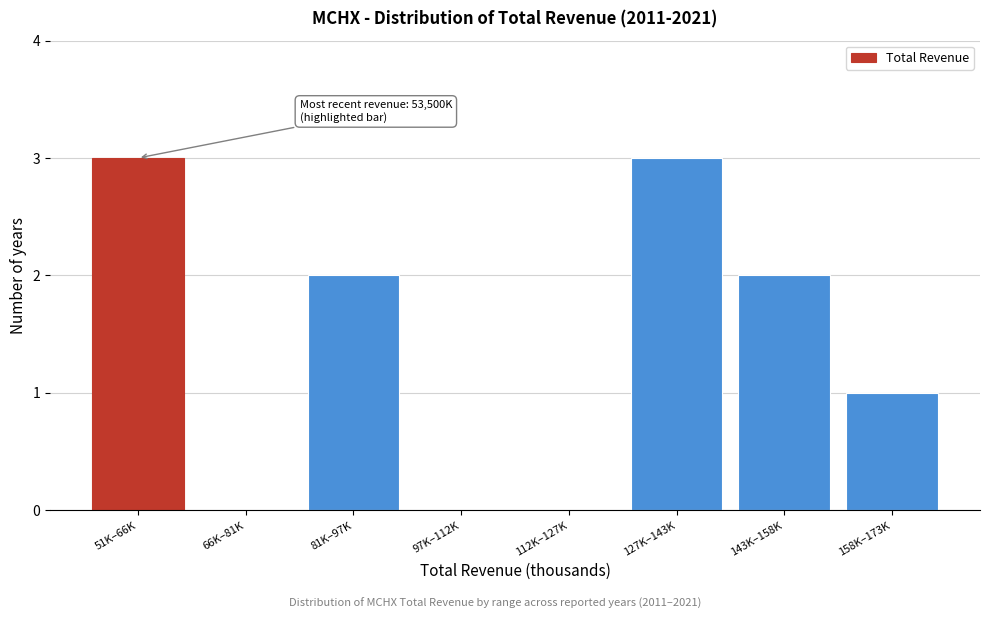

Reading right to left, transcribe all the data shown in this chart.

158K–173K=1	143K–158K=2	127K–143K=3	112K–127K=0	97K–112K=0	81K–97K=2	66K–81K=0	51K–66K=3